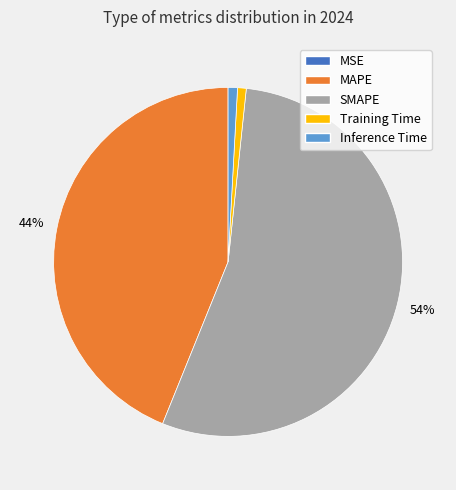

To the nearest percent, what percentage of the pie is Training Time?

1%